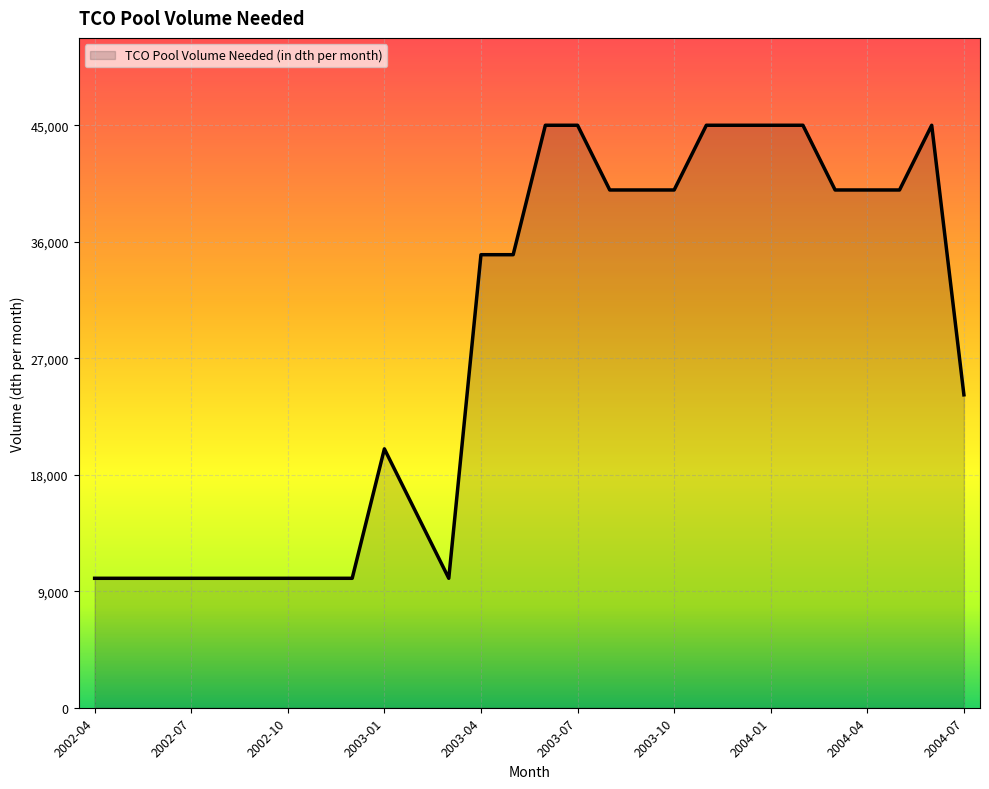

What is the minimum value shown in the chart?

10000